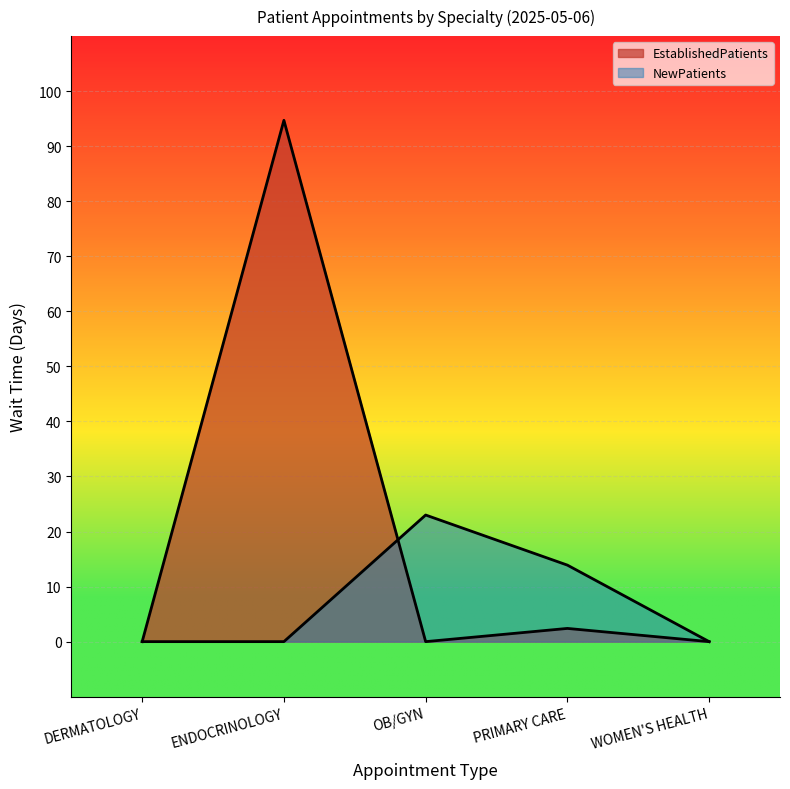

True or false: NewPatients has more than 1 interior local peaks.

False